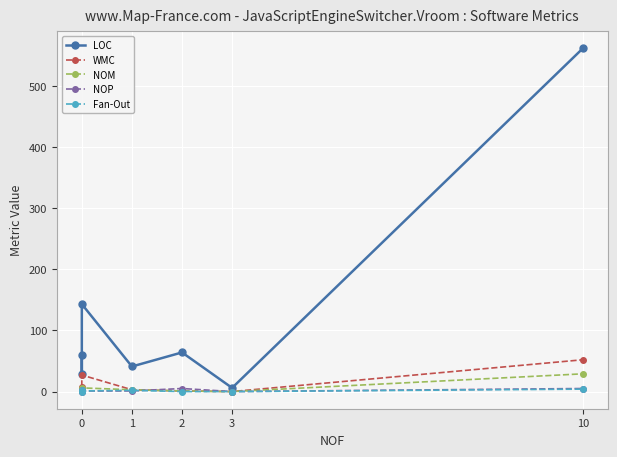

At how many categories does at least one series exceed 433?

1